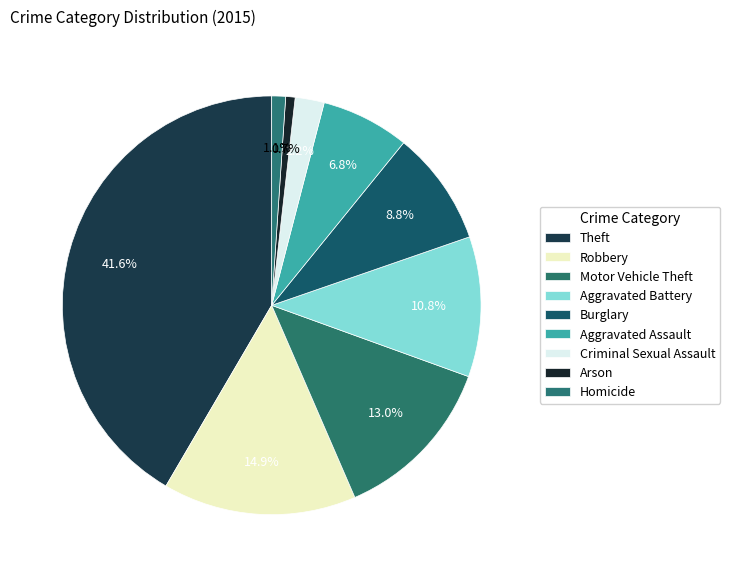

Count the number of slices in the pie.

9